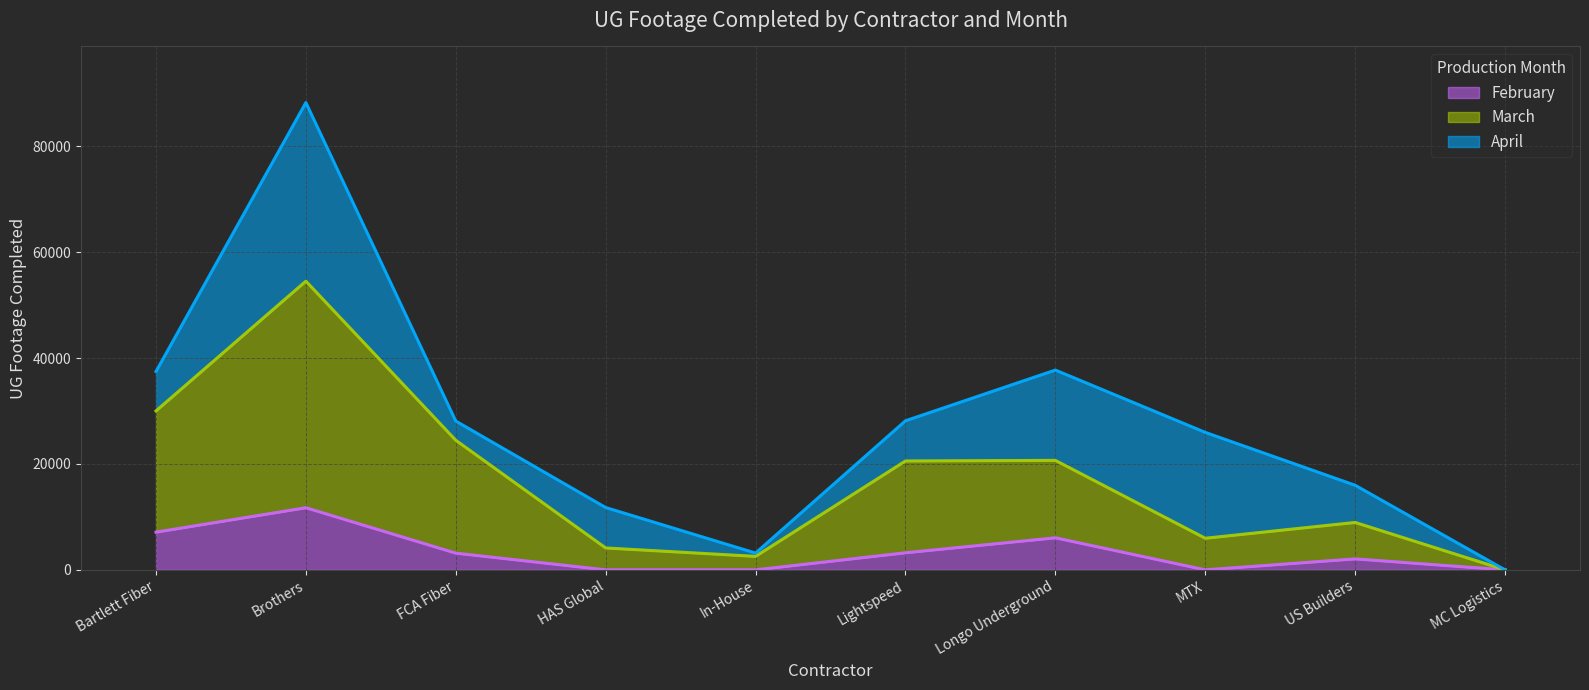

What position from the right is US Builders?

2